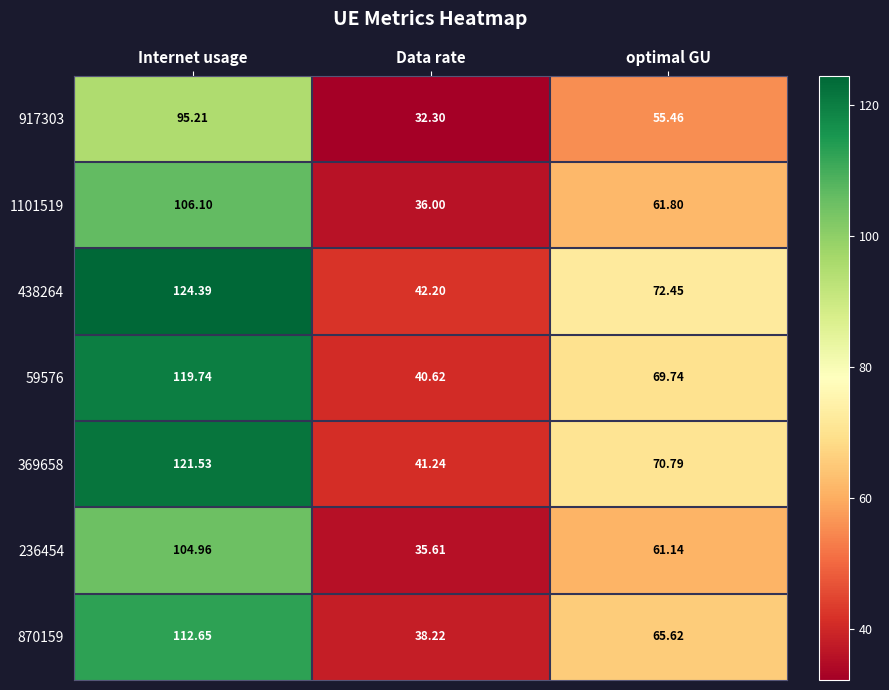

At which category is the sum across all series the highest?

Internet usage